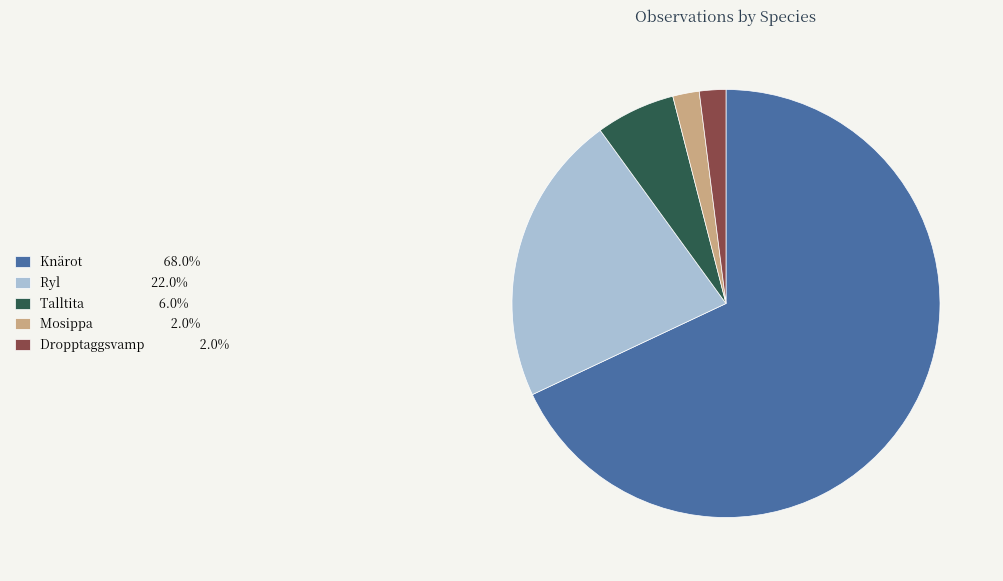

Which has a higher value, Mosippa or Talltita?

Talltita